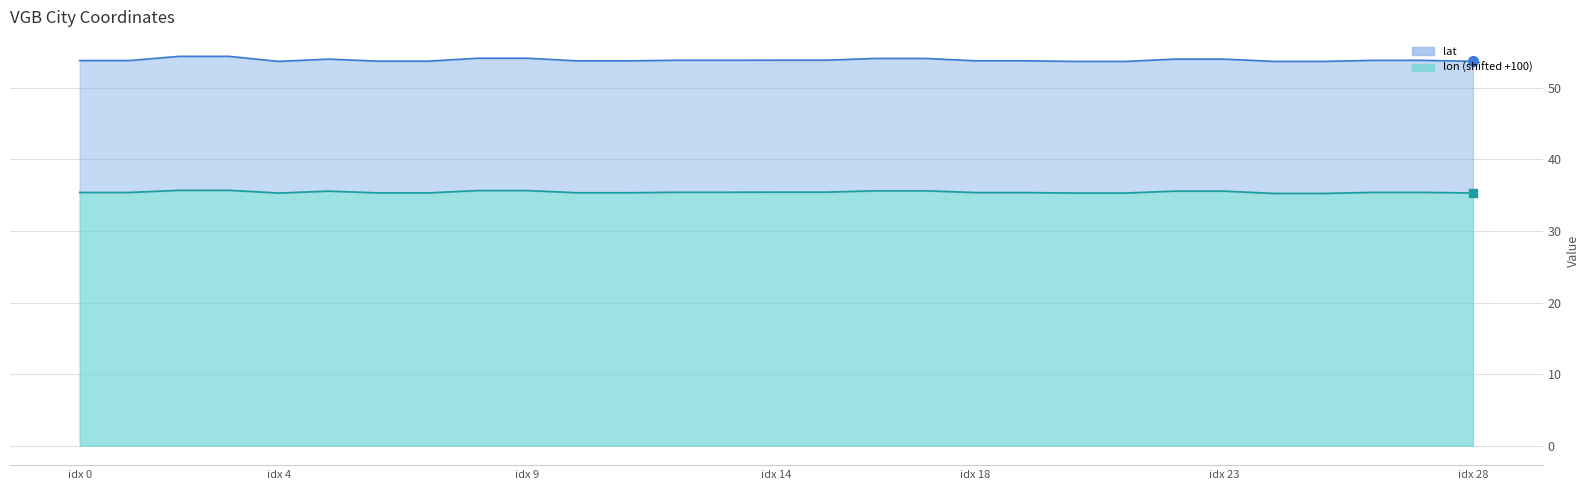

Between idx 28 and 23, which is larger?

23